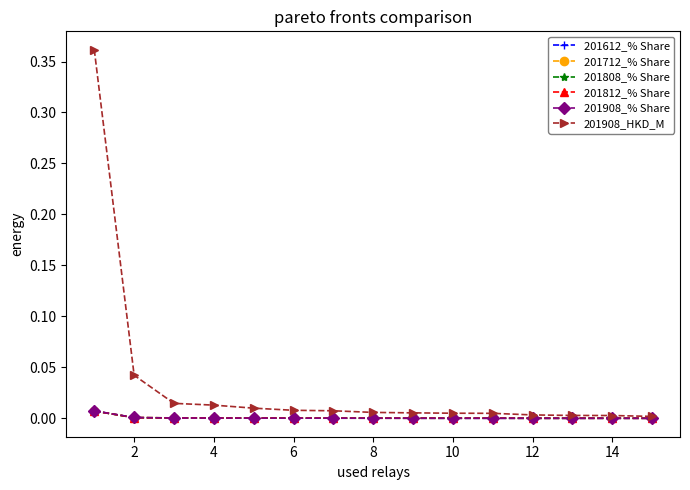

After their last crossing, which series has the higher values: 201908_% Share or 201812_% Share?

201812_% Share